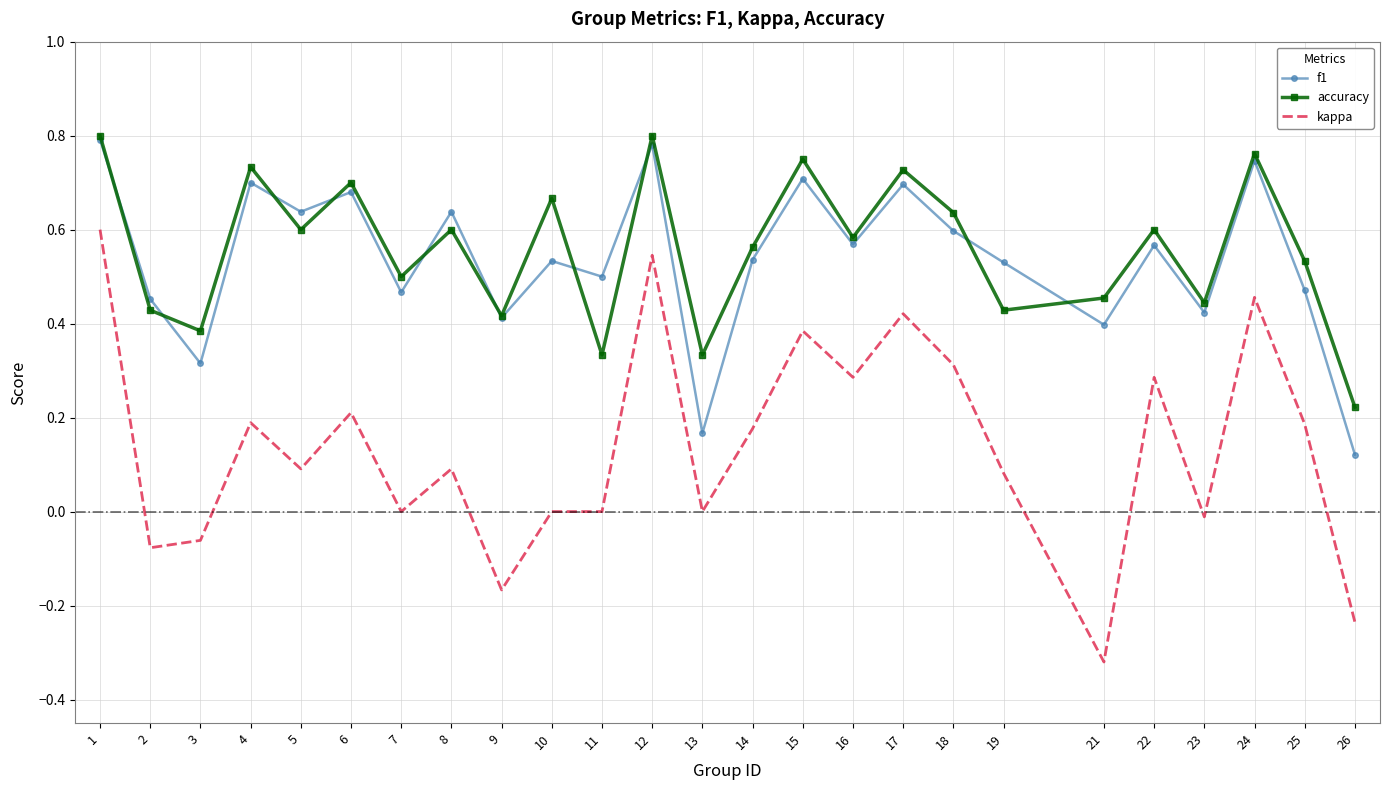

Which series has the largest range (max minus min)?

kappa